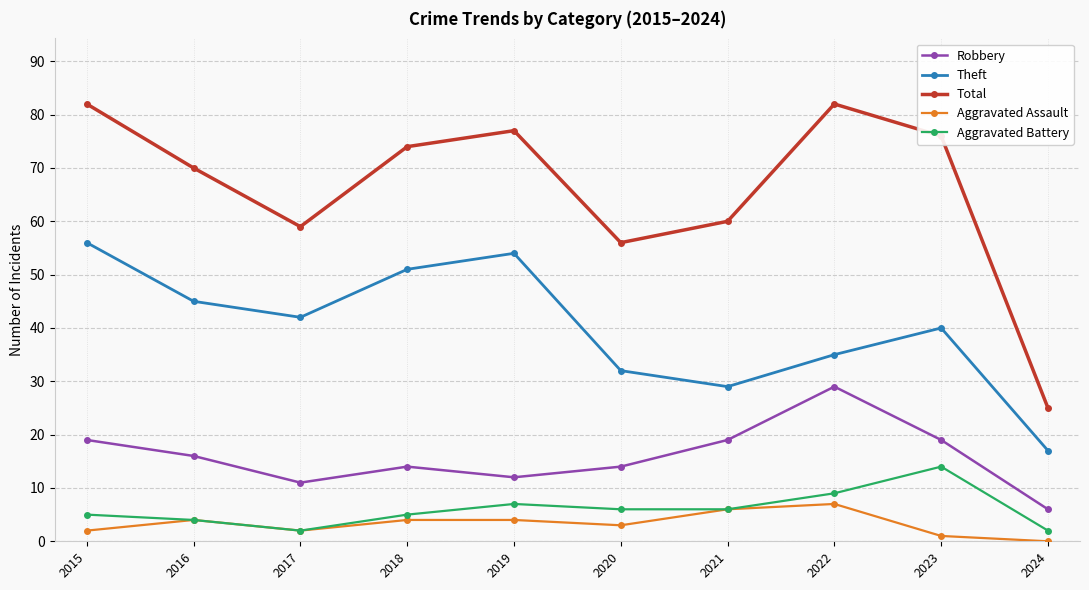

True or false: Robbery and Total cross at least once.

False